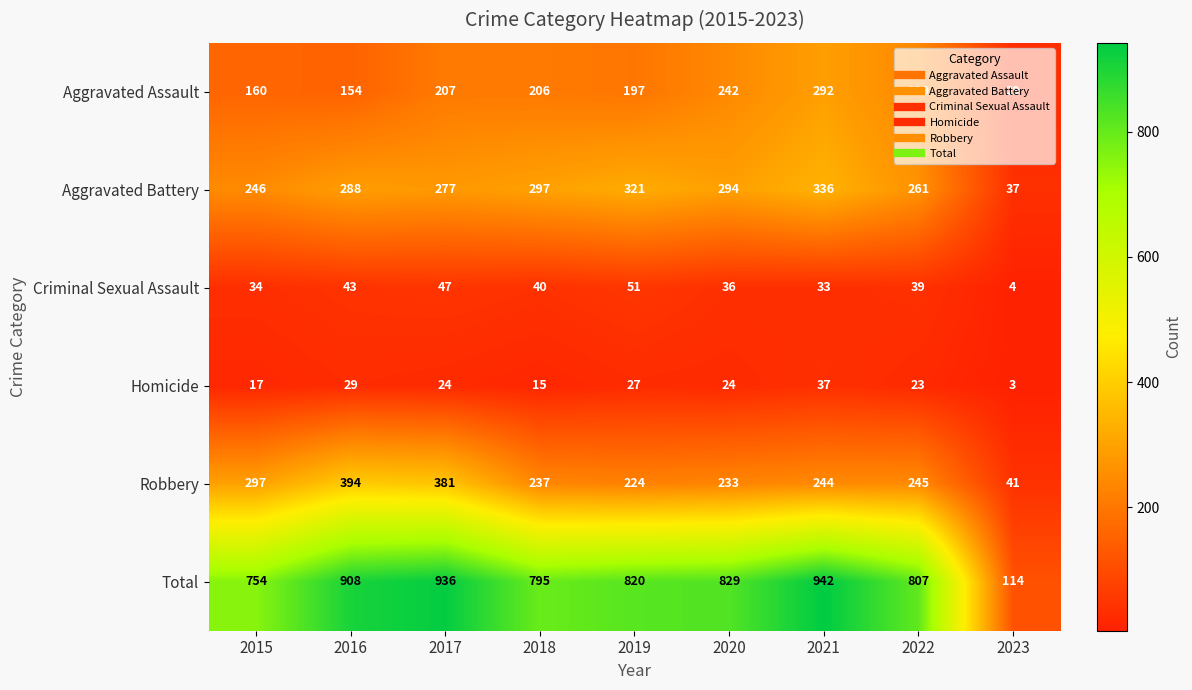

Rank the categories by Robbery value from lowest to highest.

2023, 2019, 2020, 2018, 2021, 2022, 2015, 2017, 2016